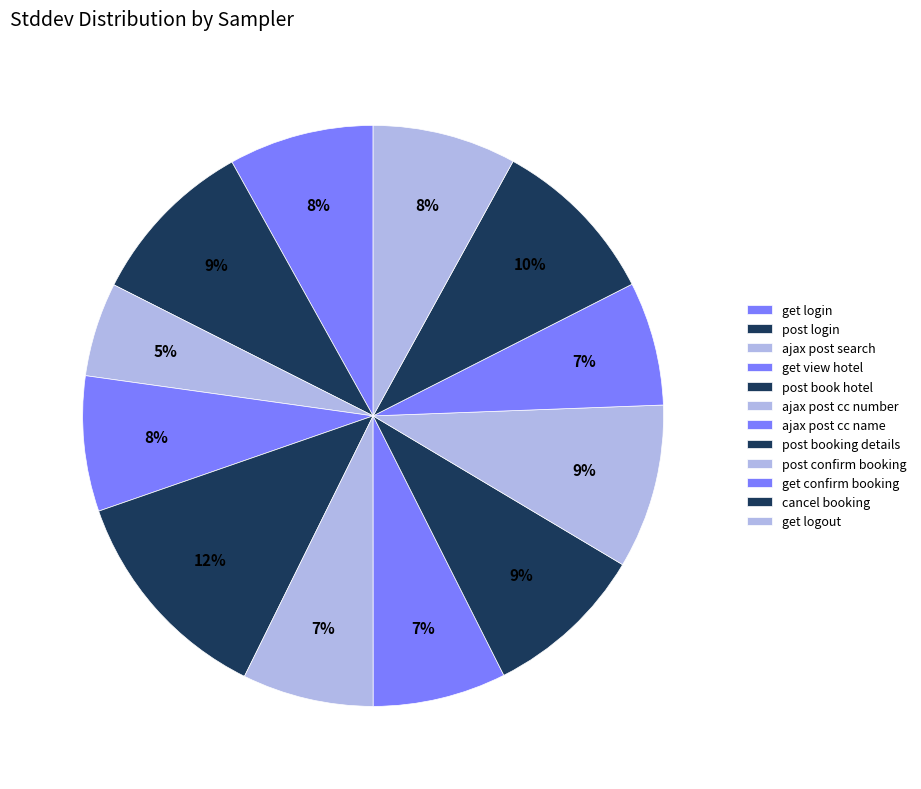

To the nearest percent, what is the combined percentage of get view hotel and ajax post search?

13%